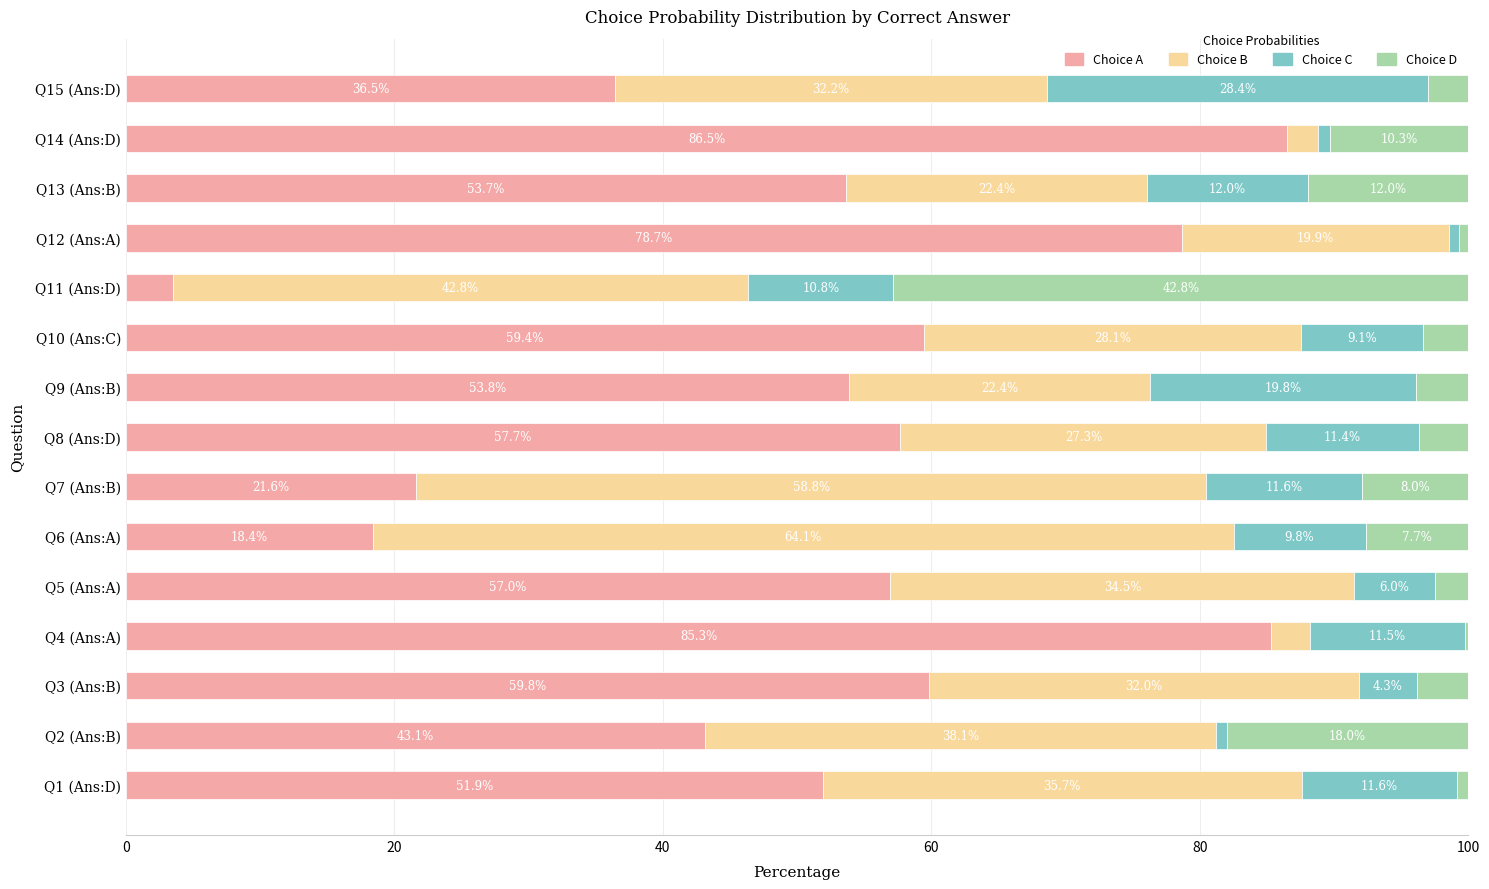

True or false: Choice A has a value of 57.0 at Q5 (Ans:A).

True